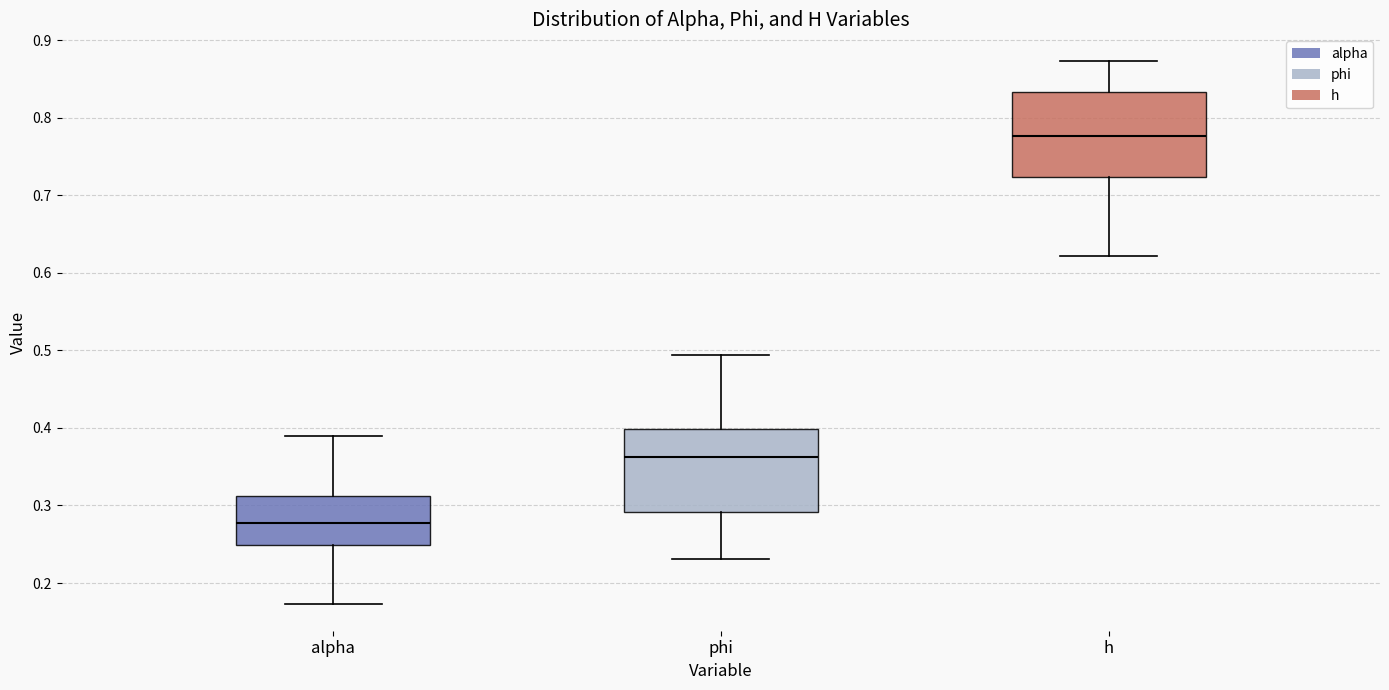

Reading left to right, read every box against the y-axis: the position of its median line, the range the box covers, and the ends of its whiskers. The values are not printed on the chart, so give them approximately, as read against the axis.

alpha: median 0.28, box 0.25 to 0.31, whiskers 0.17 to 0.39
phi: median 0.36, box 0.29 to 0.40, whiskers 0.23 to 0.49
h: median 0.78, box 0.72 to 0.83, whiskers 0.62 to 0.87